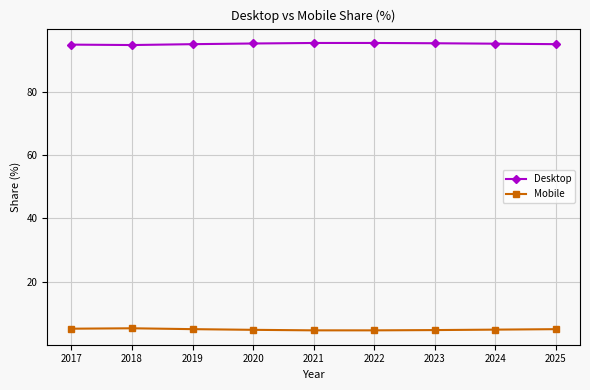

What is the total value across all series at 2020?

100.0